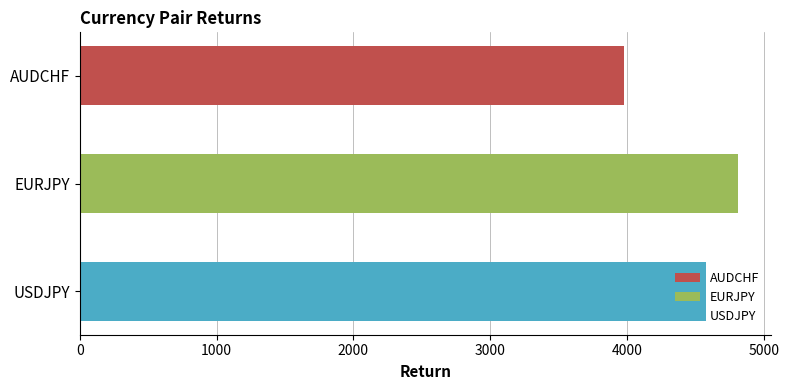

How many bars are there in total?

3